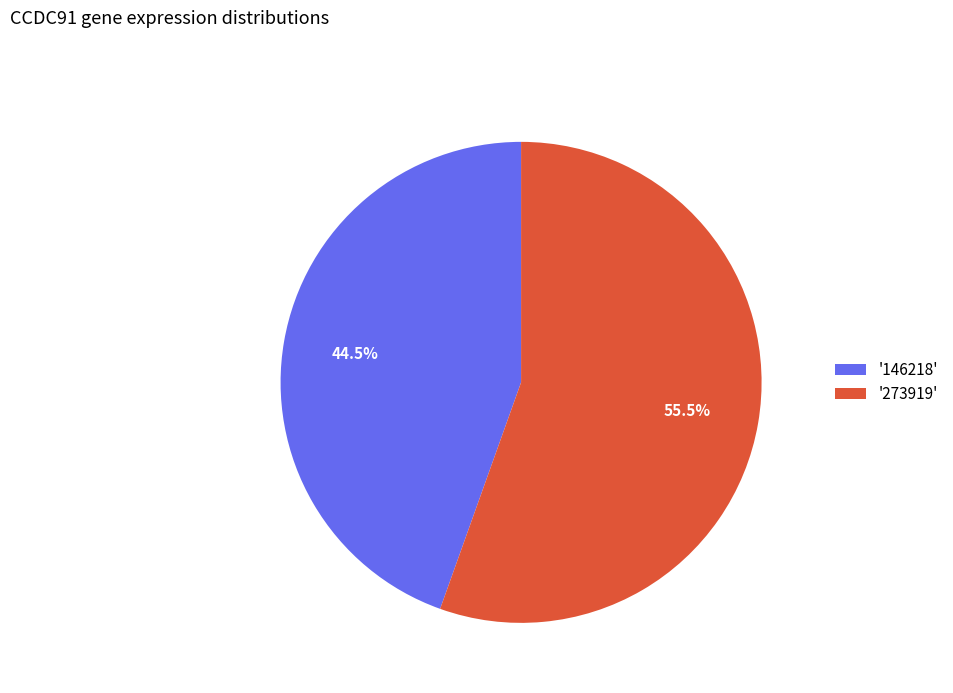

Does '273919' account for over 50% of the chart?

Yes